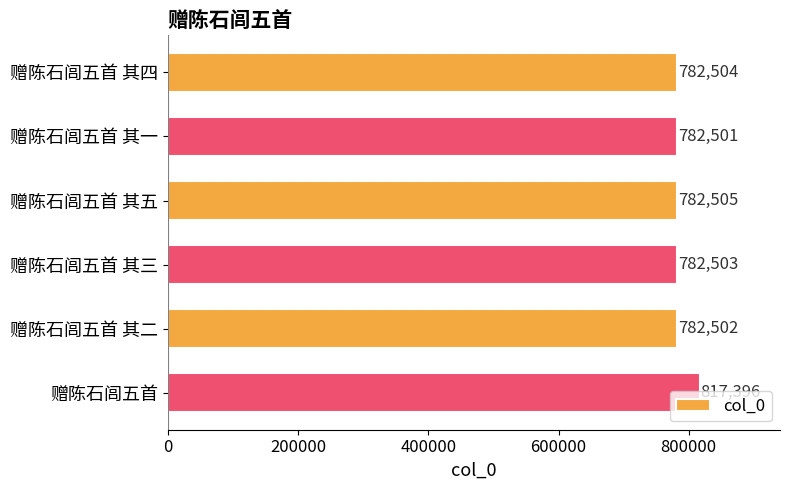

What is the value of the 4th bar from the top?

782503